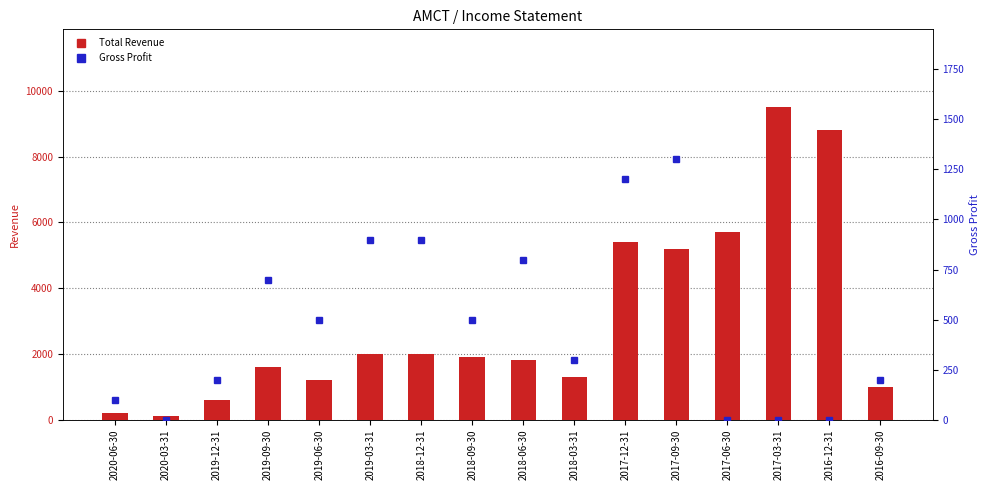

Where is Gross Profit nearest to the value 650?

2019-09-30